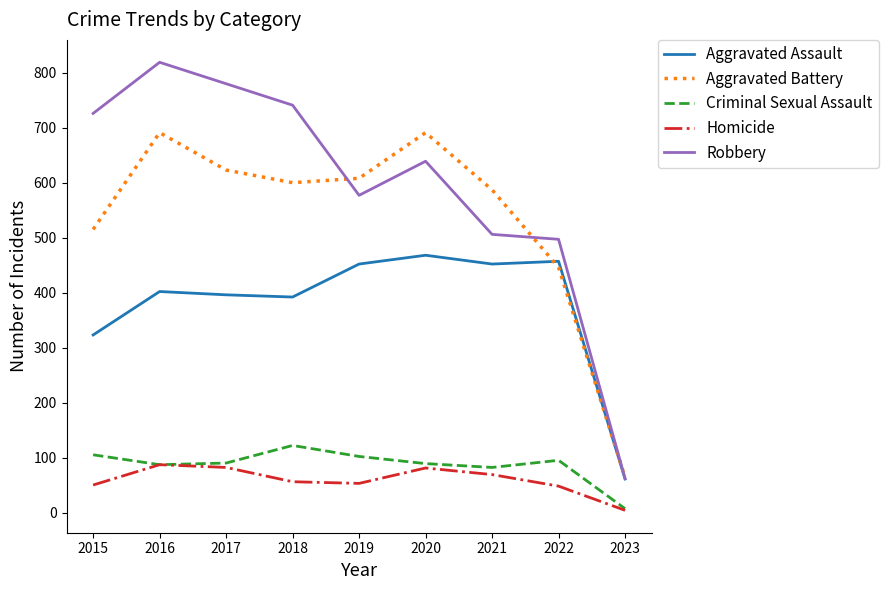

Where do Aggravated Battery and Aggravated Assault first cross each other?

2021 and 2022